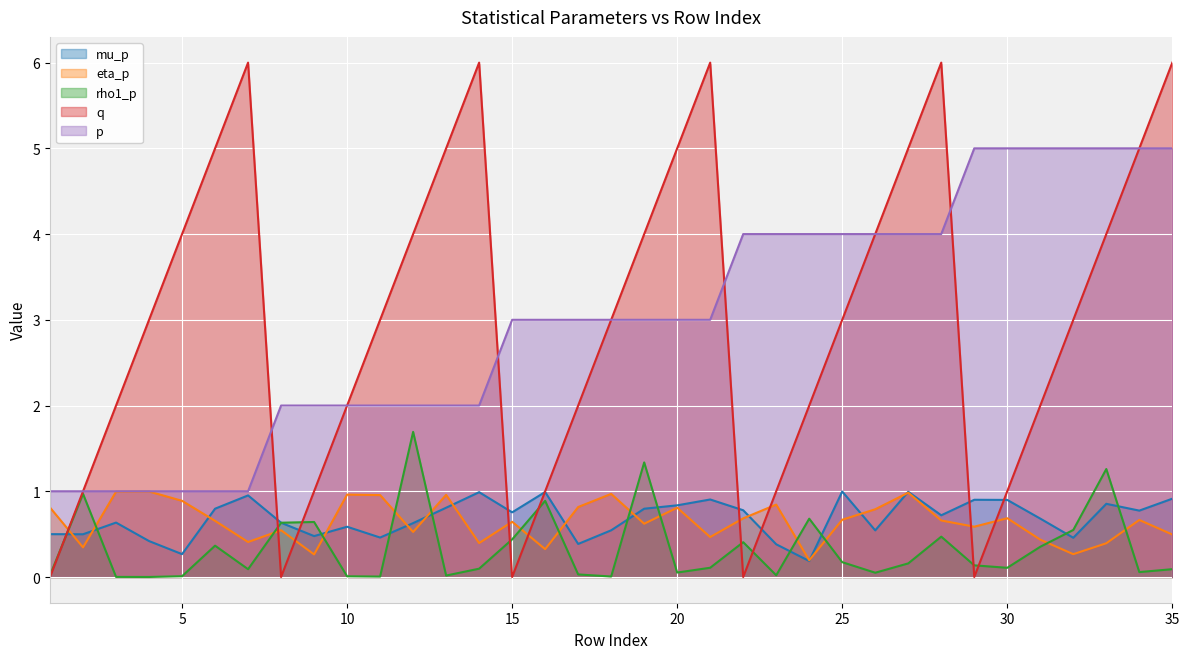

What is the total value across all series at 35?

12.5